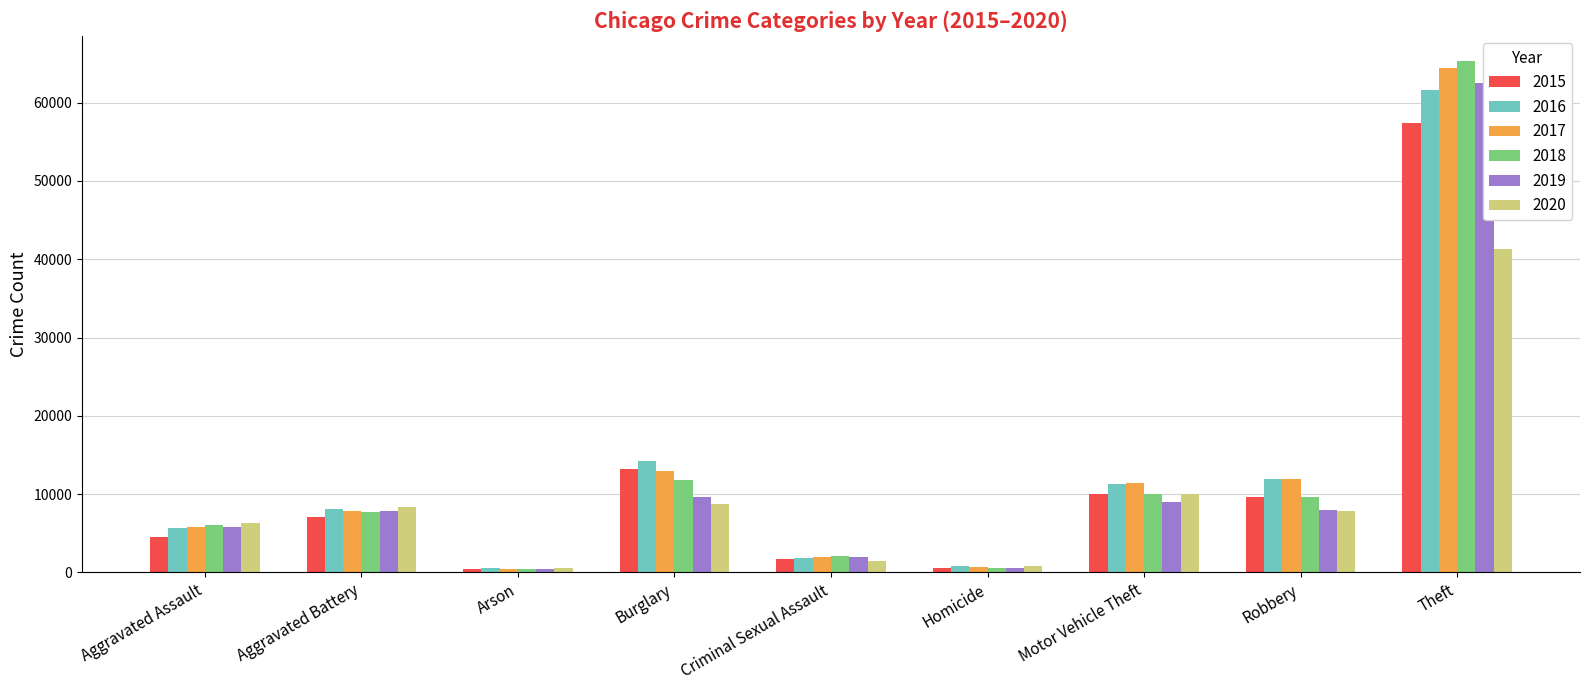

What is the value of the 2018 bar at the 3rd from the left?

373